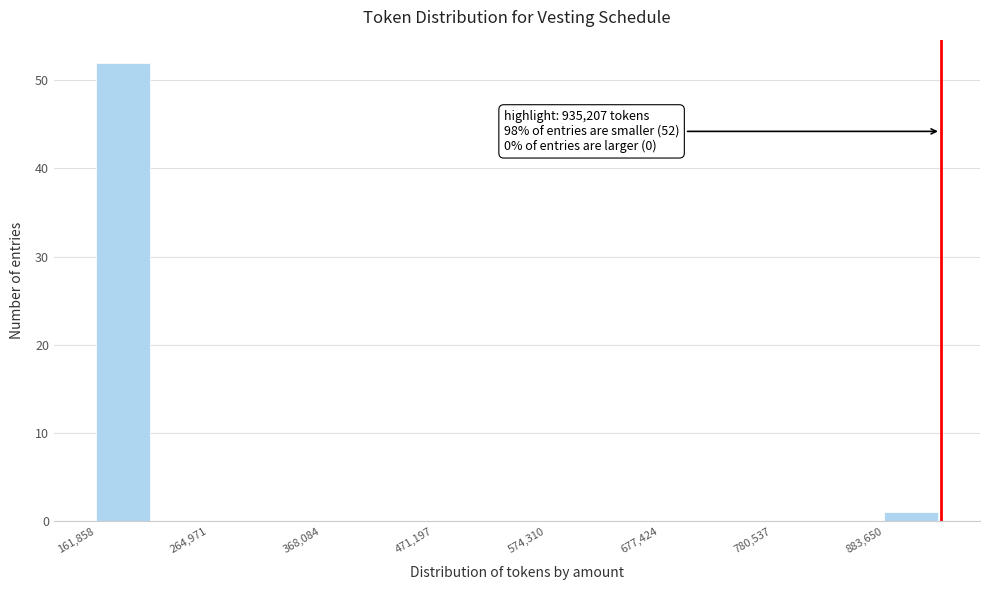

Around what value on the x-axis is the tallest bar? Give the approximate position of its centre, as read against the axis.

180000